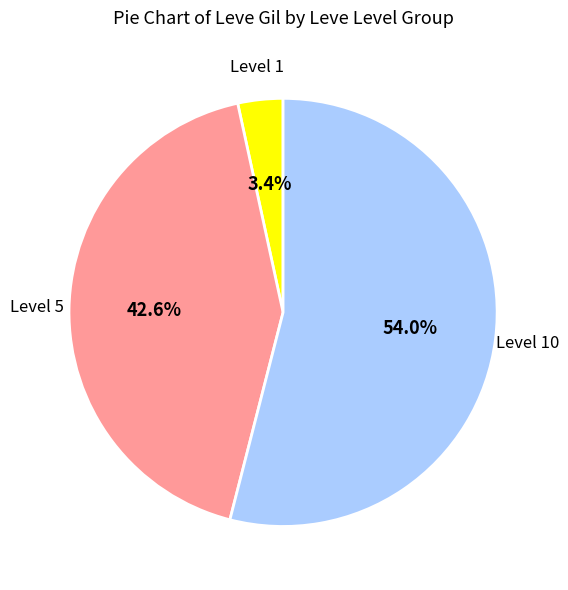

How many slices are in this pie chart?

3